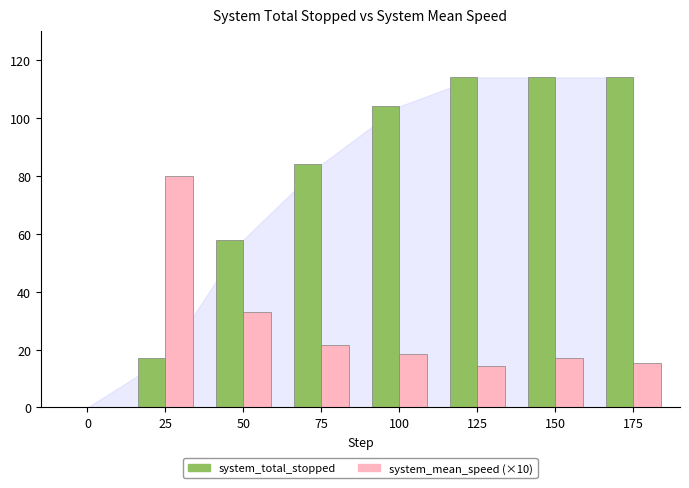

Between 75 and 150, which series saw the biggest shift?

system_total_stopped